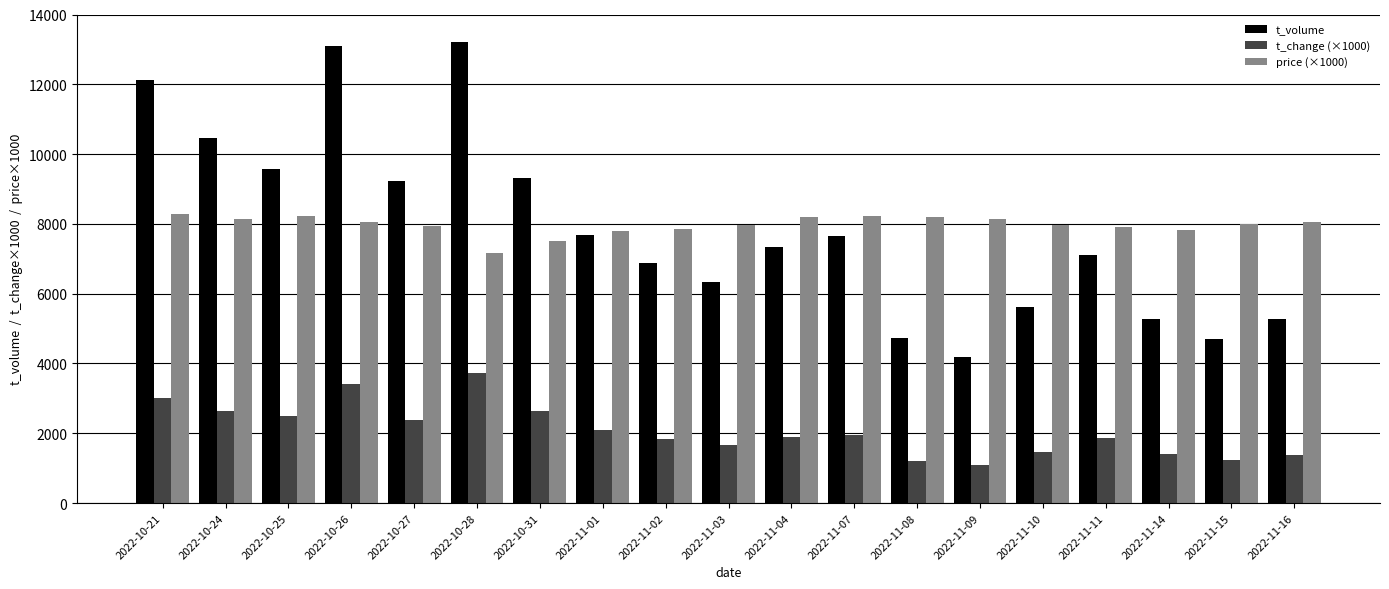

Is the value of t_volume at 2022-10-28 greater than the value of t_change (×1000) at 2022-11-03?

Yes